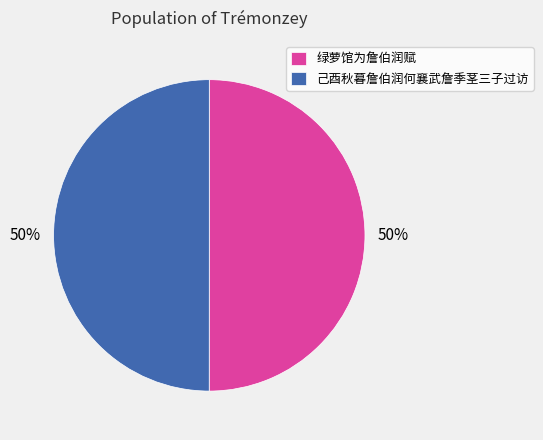

True or false: 己酉秋暮詹伯润何襄武詹季茎三子过访 accounts for 38% of the total.

False